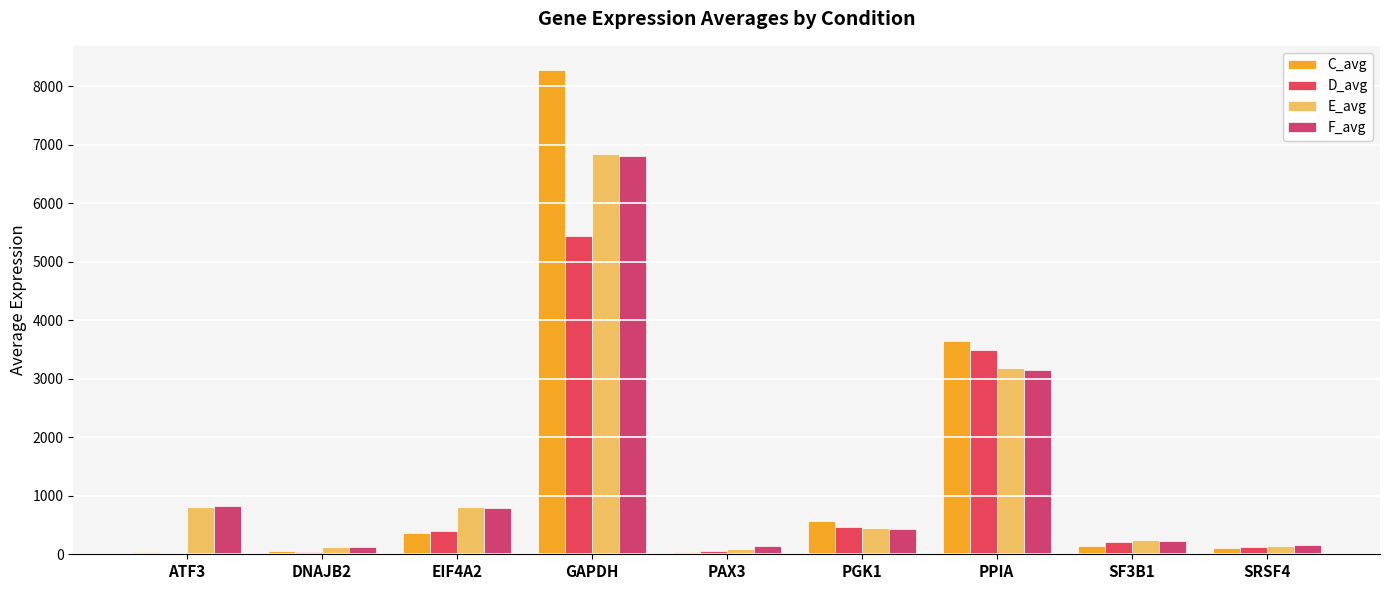

What is the difference between the maximum and minimum values in the E_avg series?

6744.0